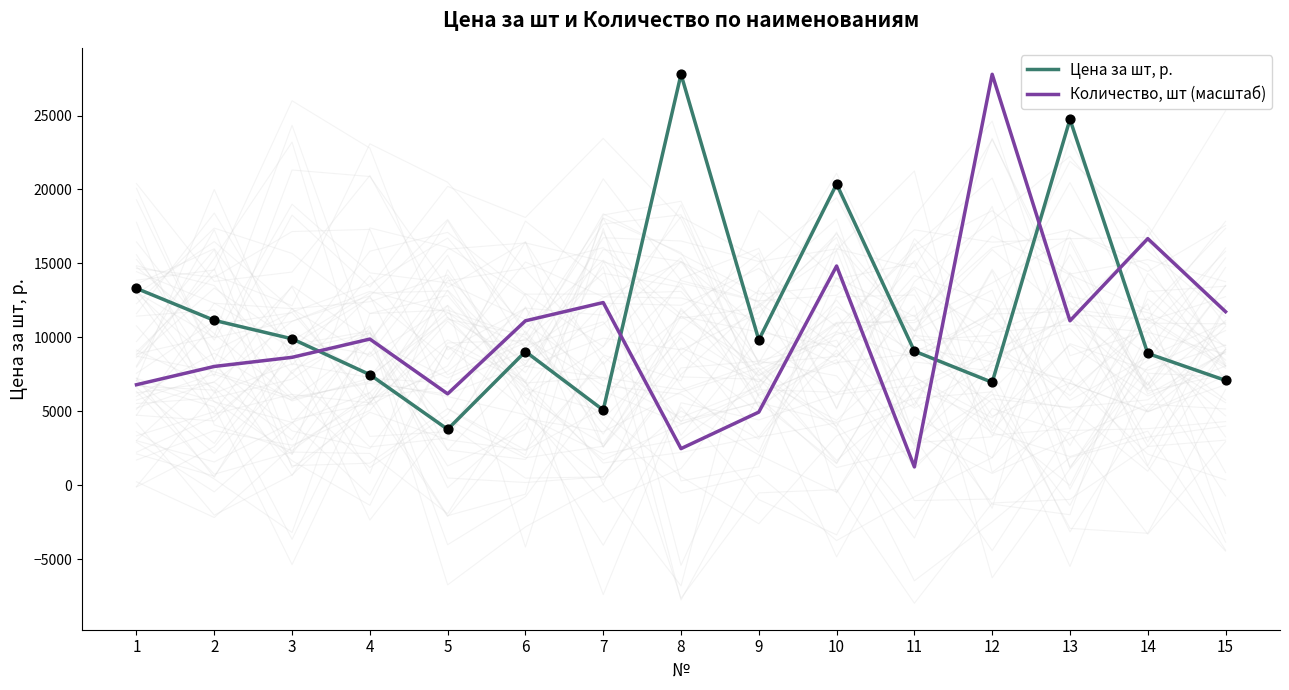

What is the total value across all series at 5?

9953.1